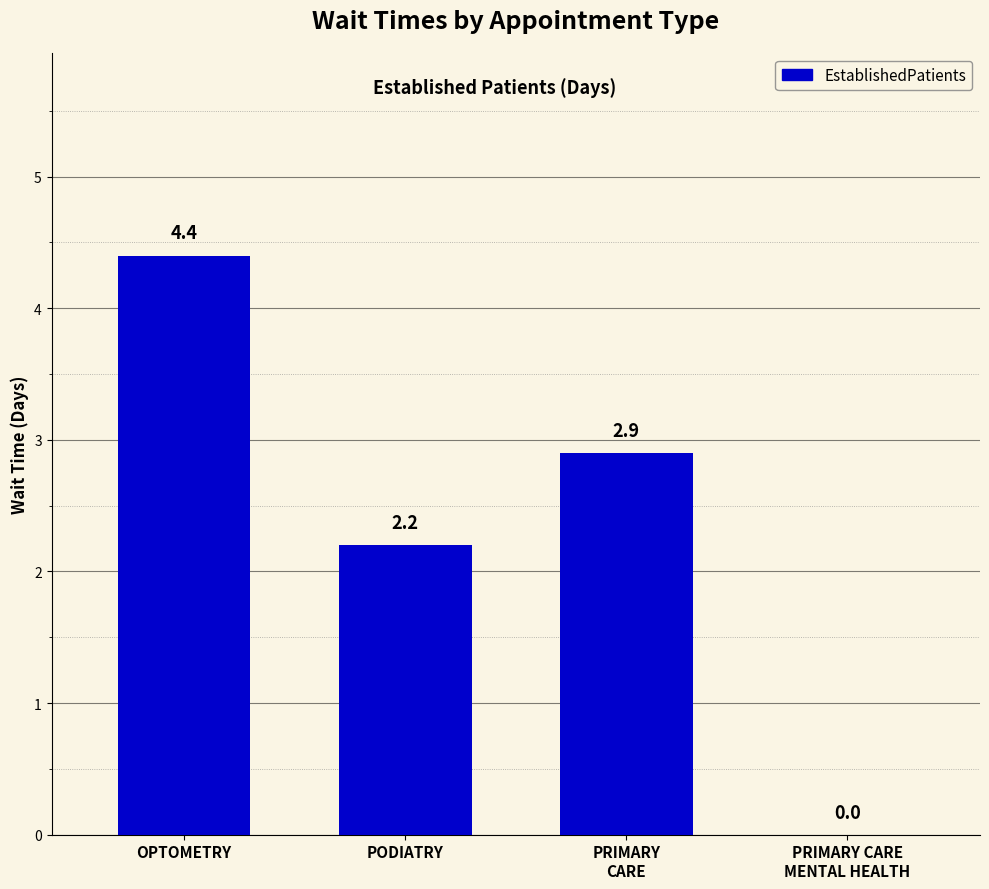

How many data points does each series have?

4